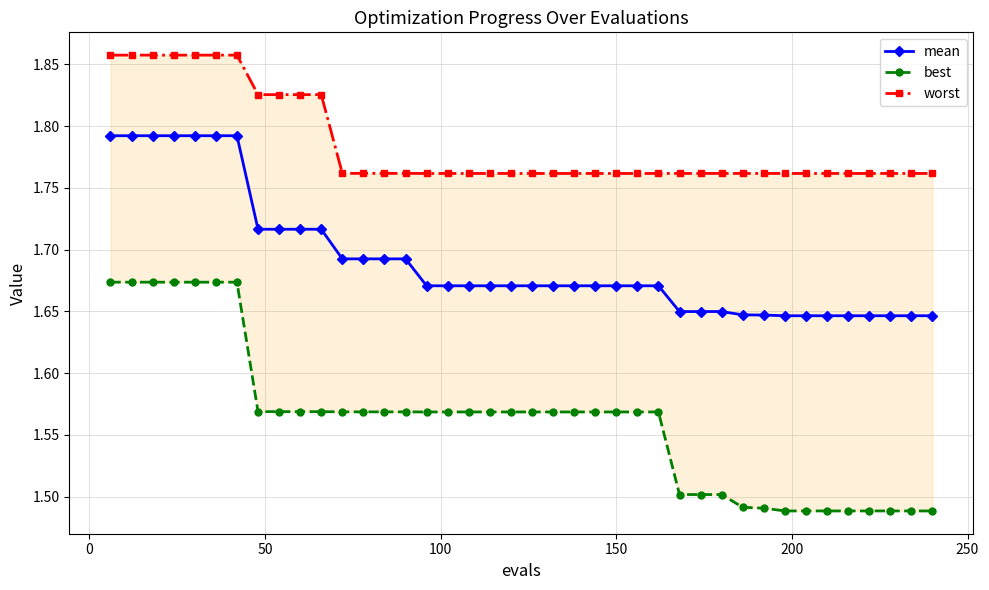

Does the chart have visible grid lines?

Yes